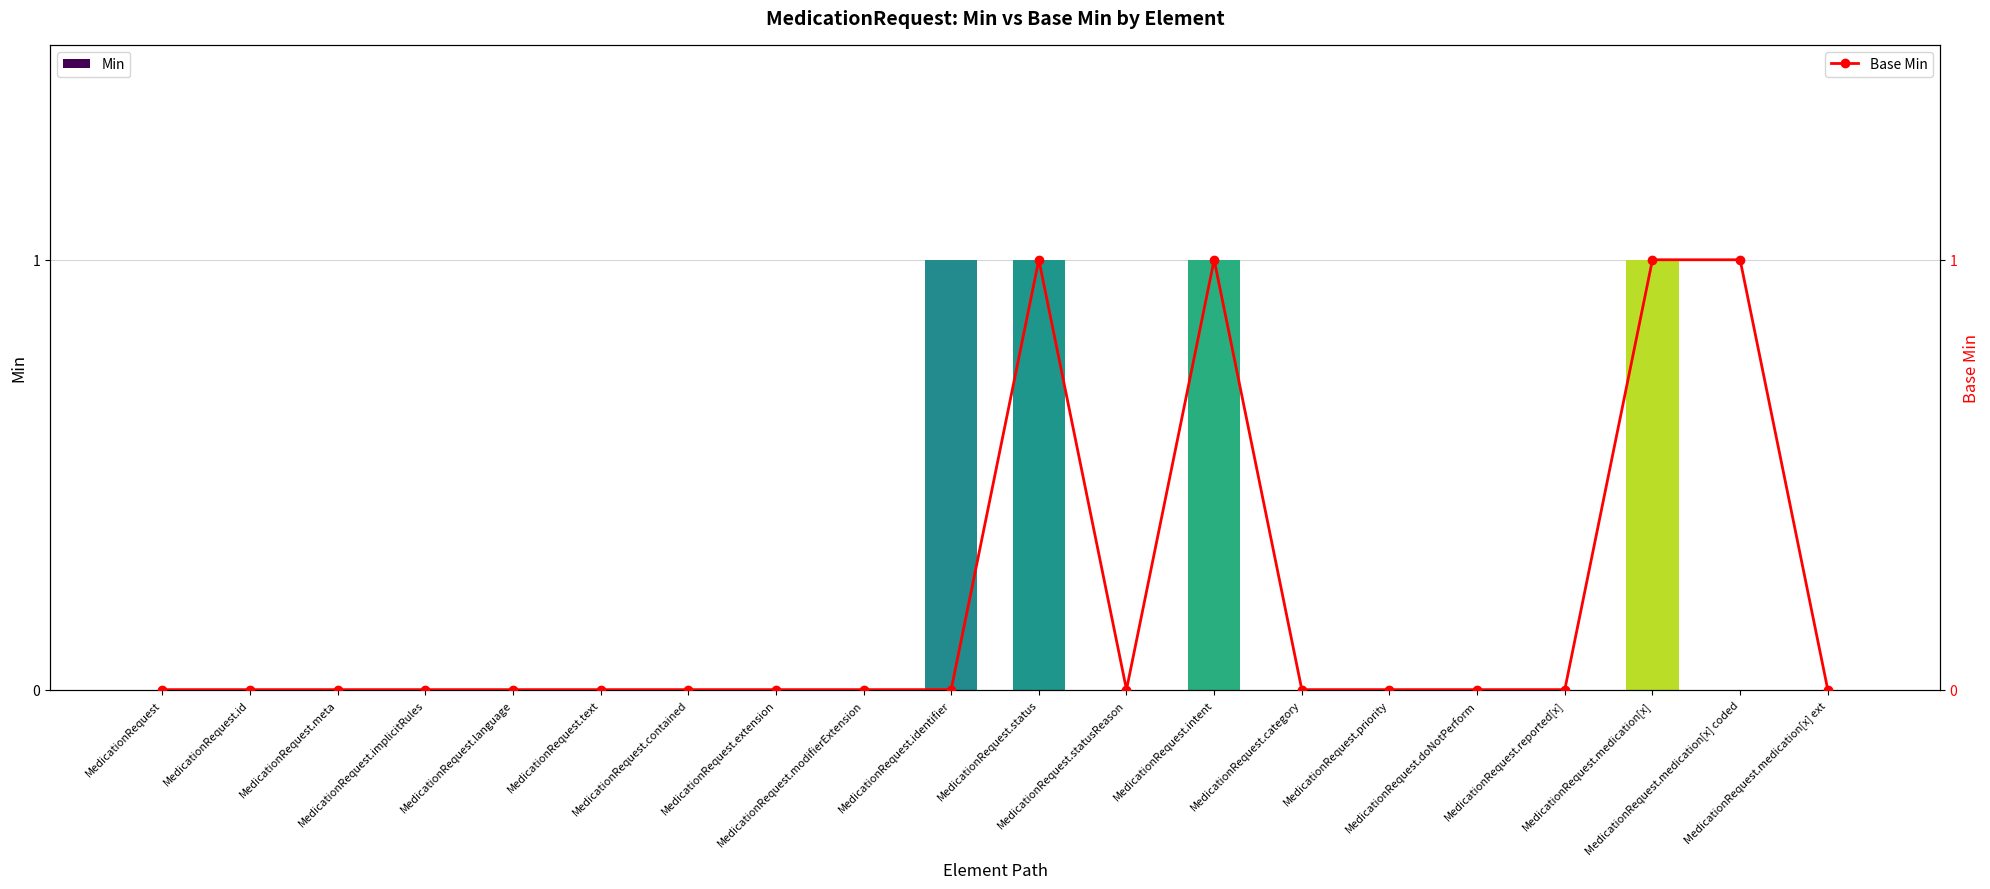

What is the sum of the Min values at MedicationRequest.intent and MedicationRequest.extension?

1